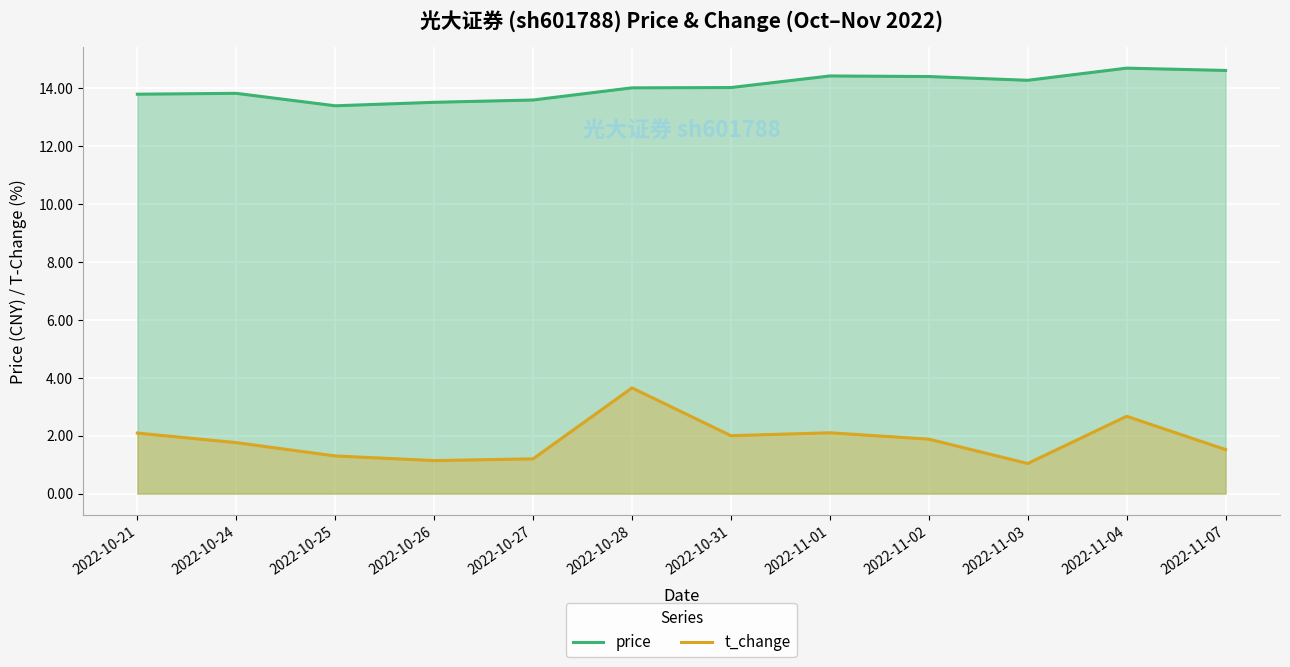

How many lines are shown in the chart?

2